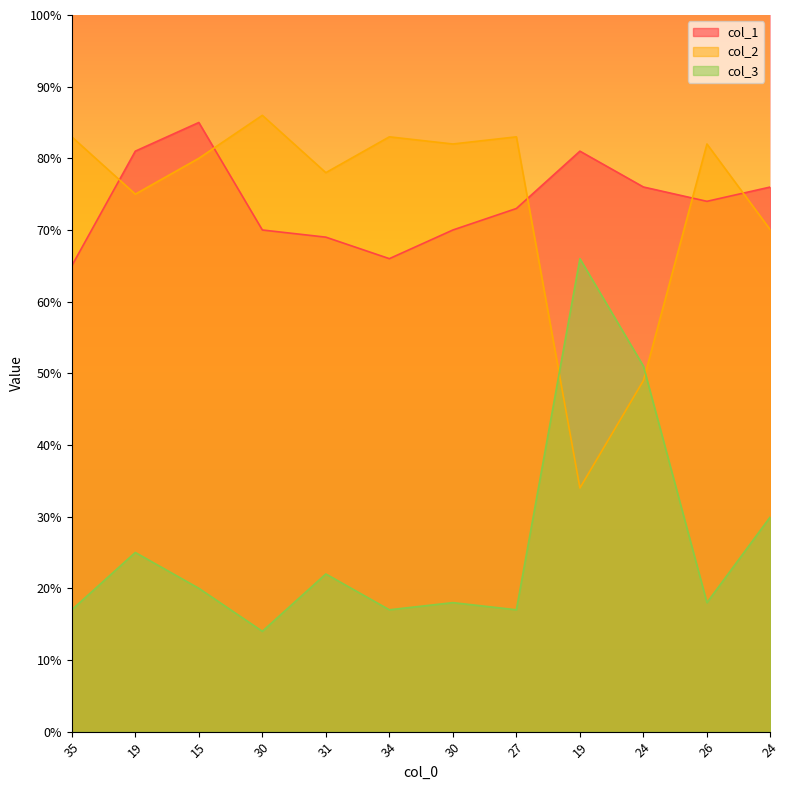

Does the chart have visible grid lines?

No